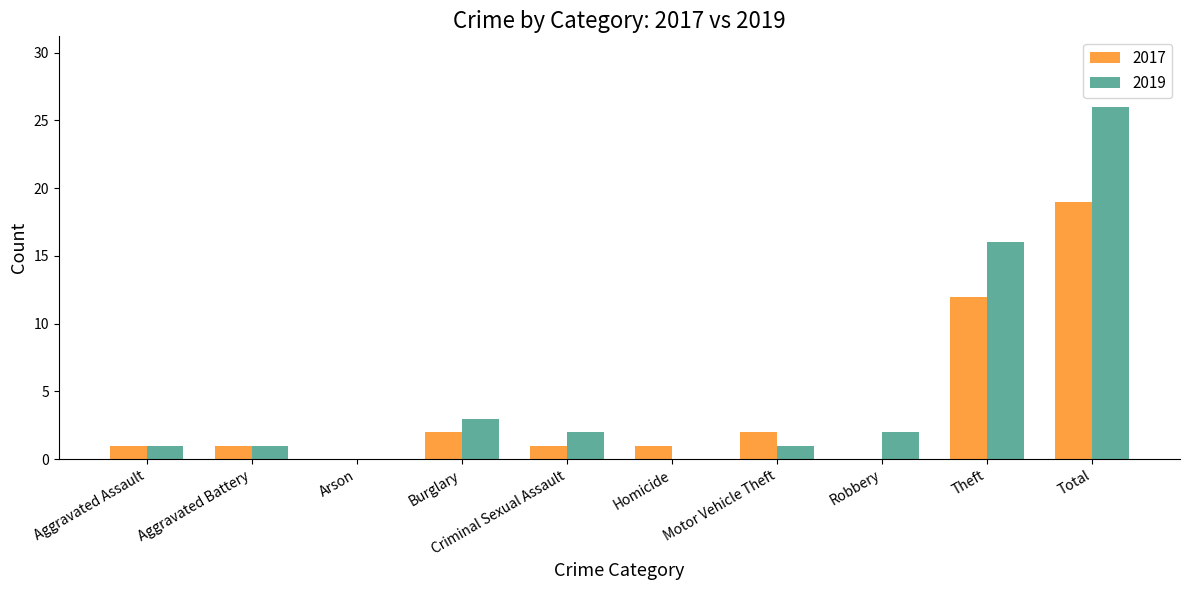

Which series changed the most between Burglary and Theft?

2019